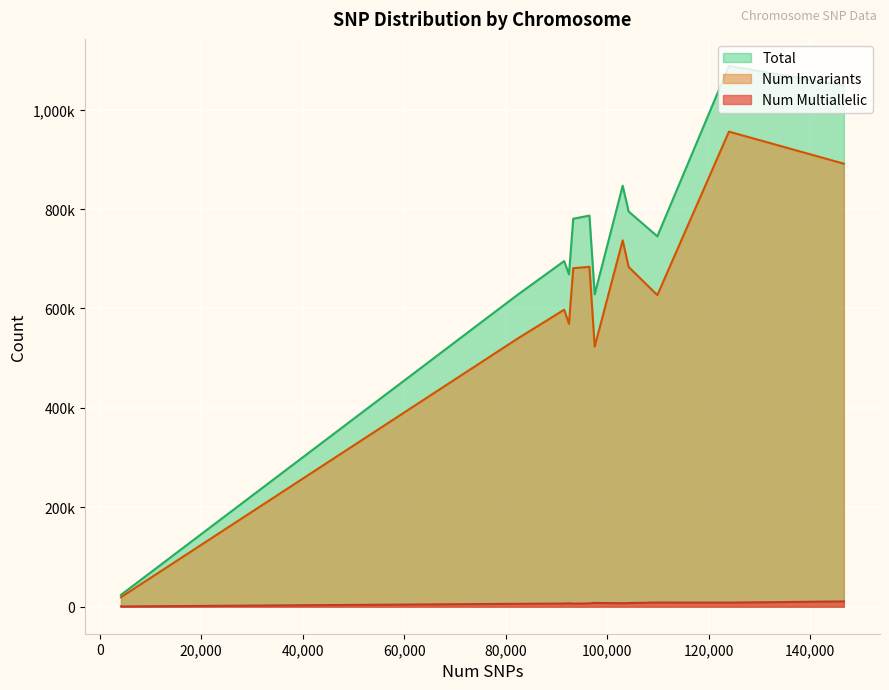

What are all the series names shown in the legend?

Total, Num Invariants, Num Multiallelic